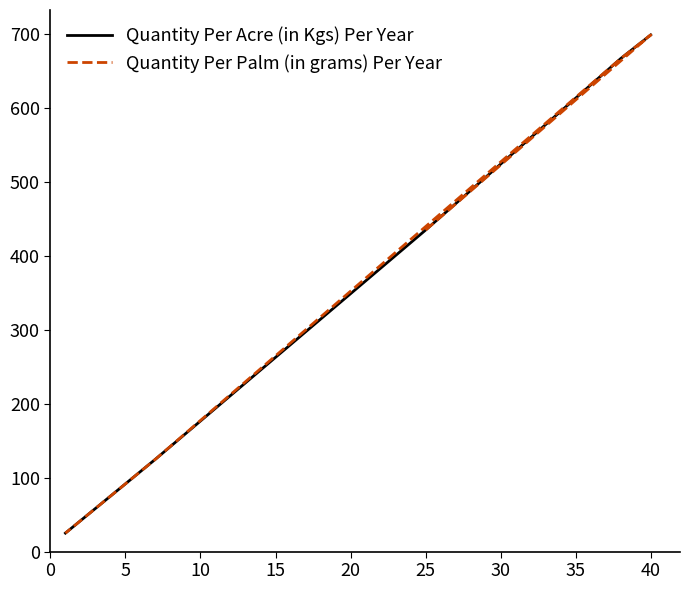

Between 5 and 10, which series saw the biggest shift?

Quantity Per Acre (in Kgs) Per Year